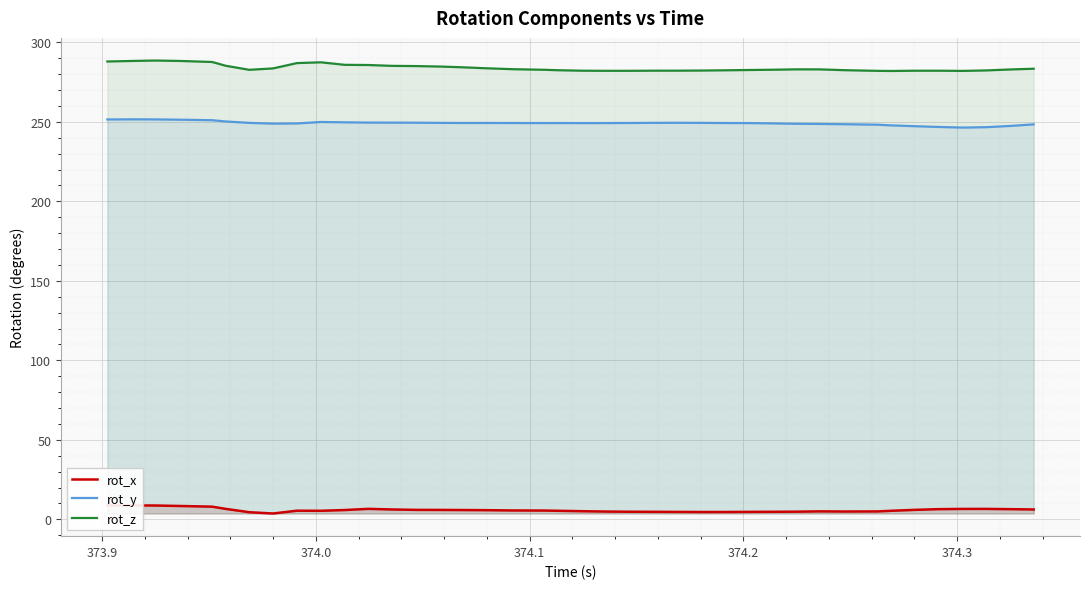

True or false: rot_z and rot_y intersect in this chart.

False